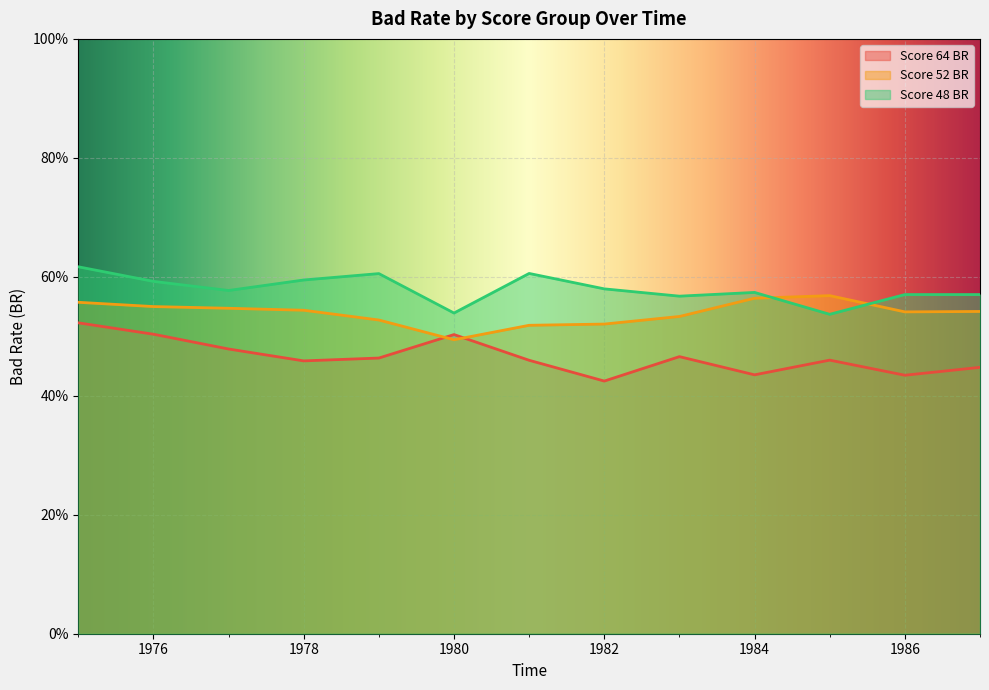

Is it true that Score 48 BR equals 0.6 at 1981?

True